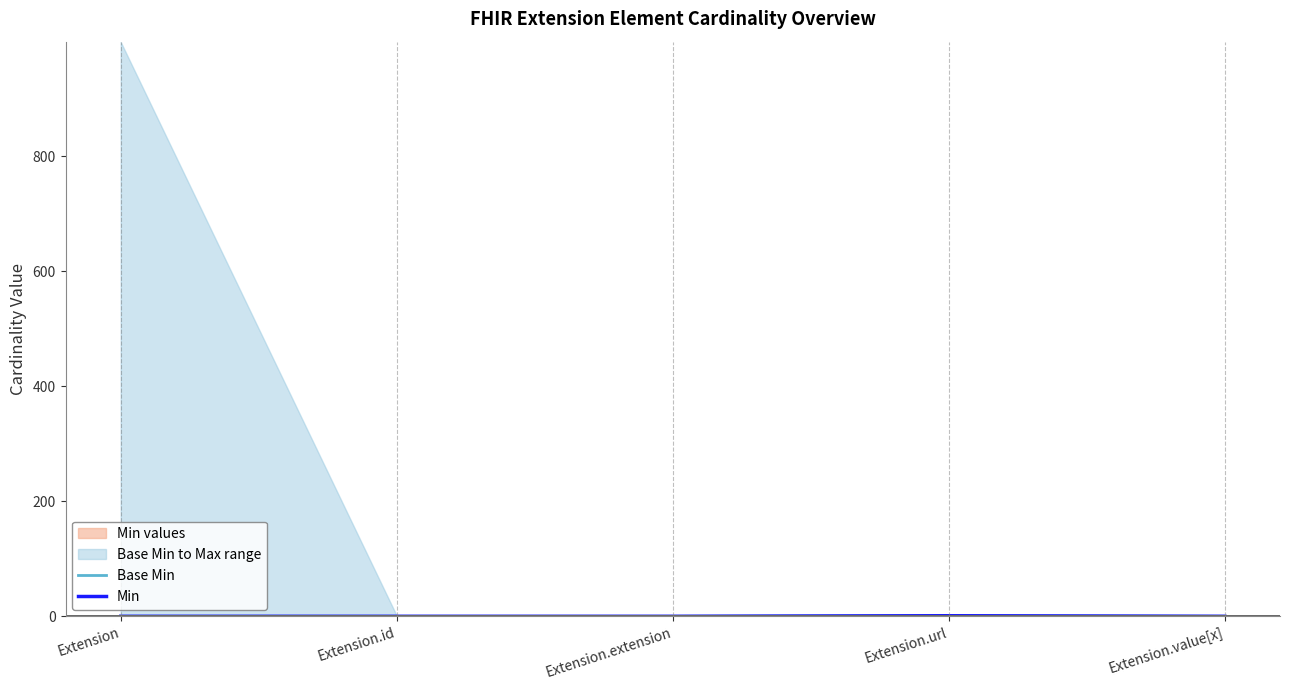

How many interior local peaks does the Base Min series have?

1